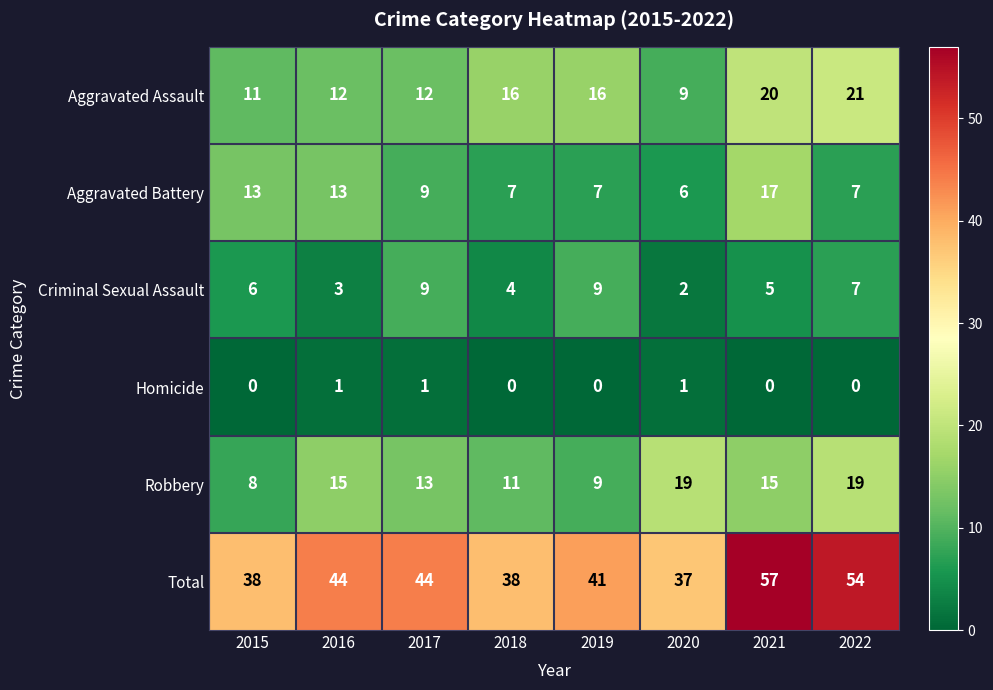

What is the average value of the Robbery series?

14